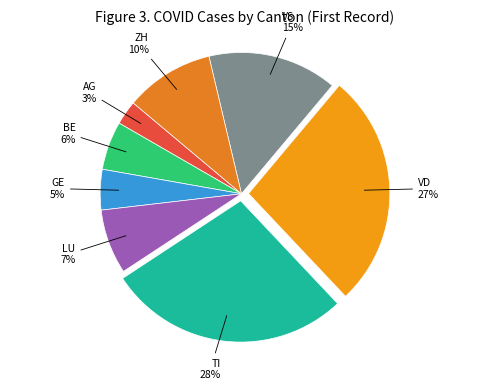

Is there a majority slice in this chart?

No